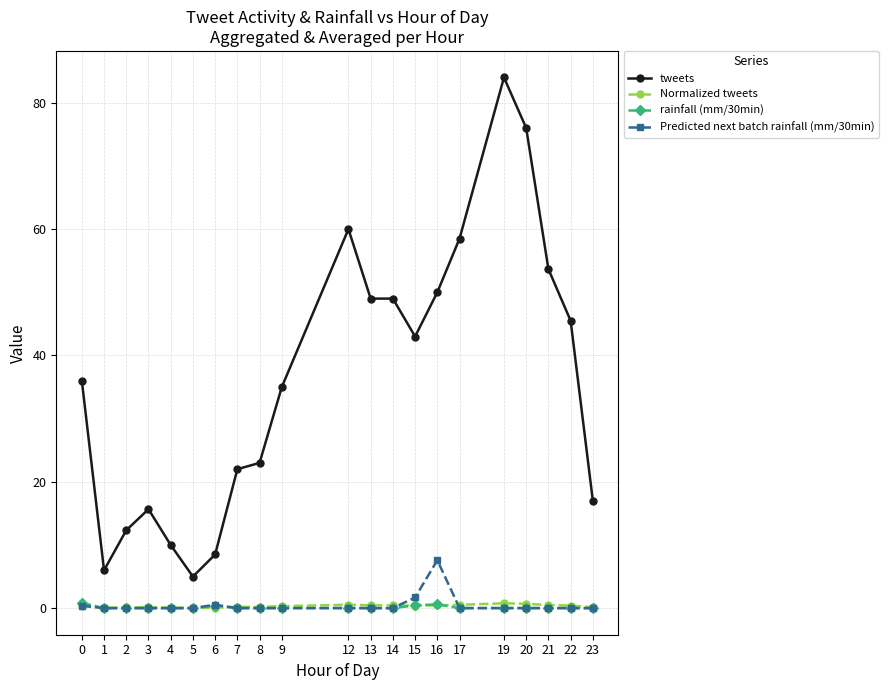

What is the greatest value displayed?

84.0